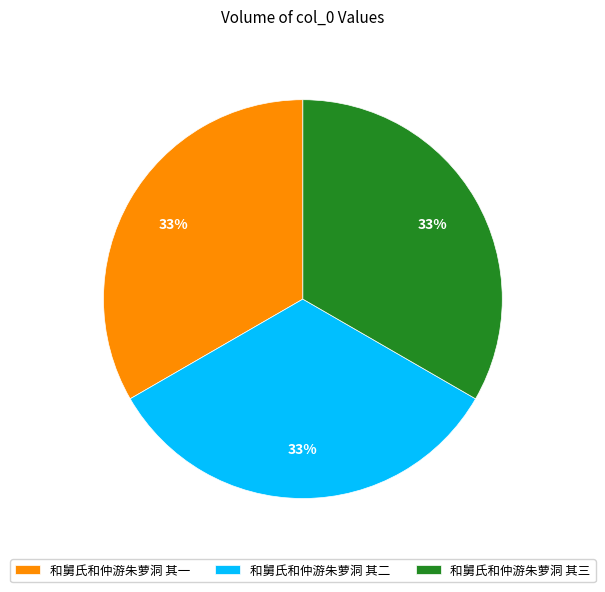

To the nearest percent, what is the combined percentage of 和舅氏和仲游朱萝洞 其一 and 和舅氏和仲游朱萝洞 其三?

67%